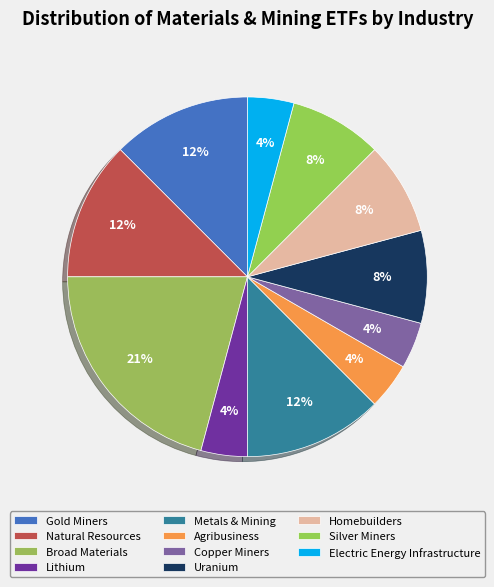

The Natural Resources slice represents 6% of the pie. True or false?

False